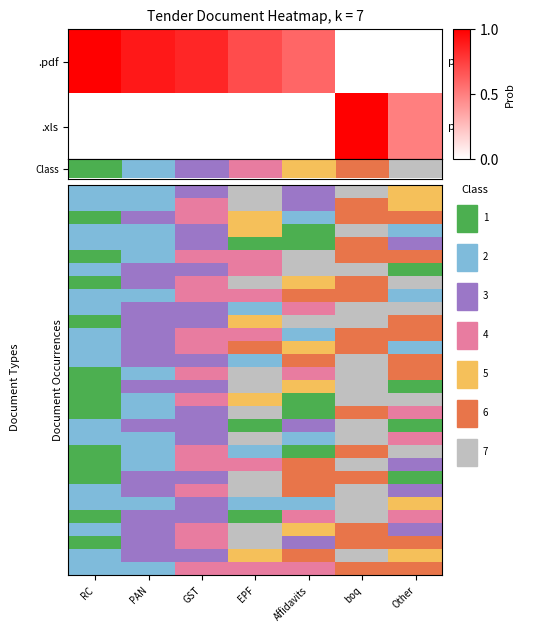

How many series are shown in this chart?

30